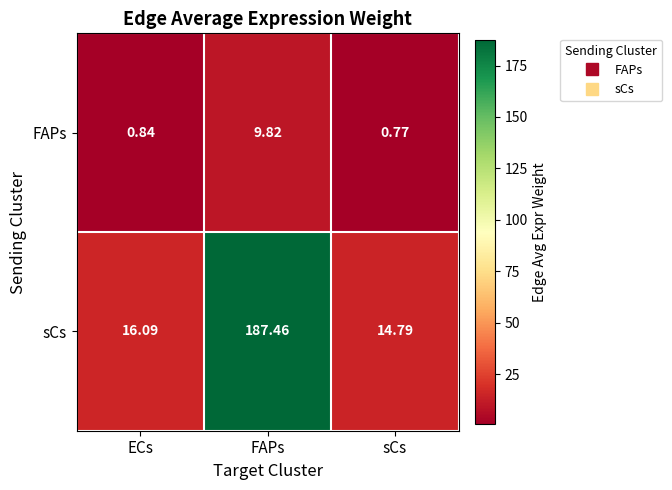

At FAPs, list the series in order from largest to smallest.

sCs, FAPs